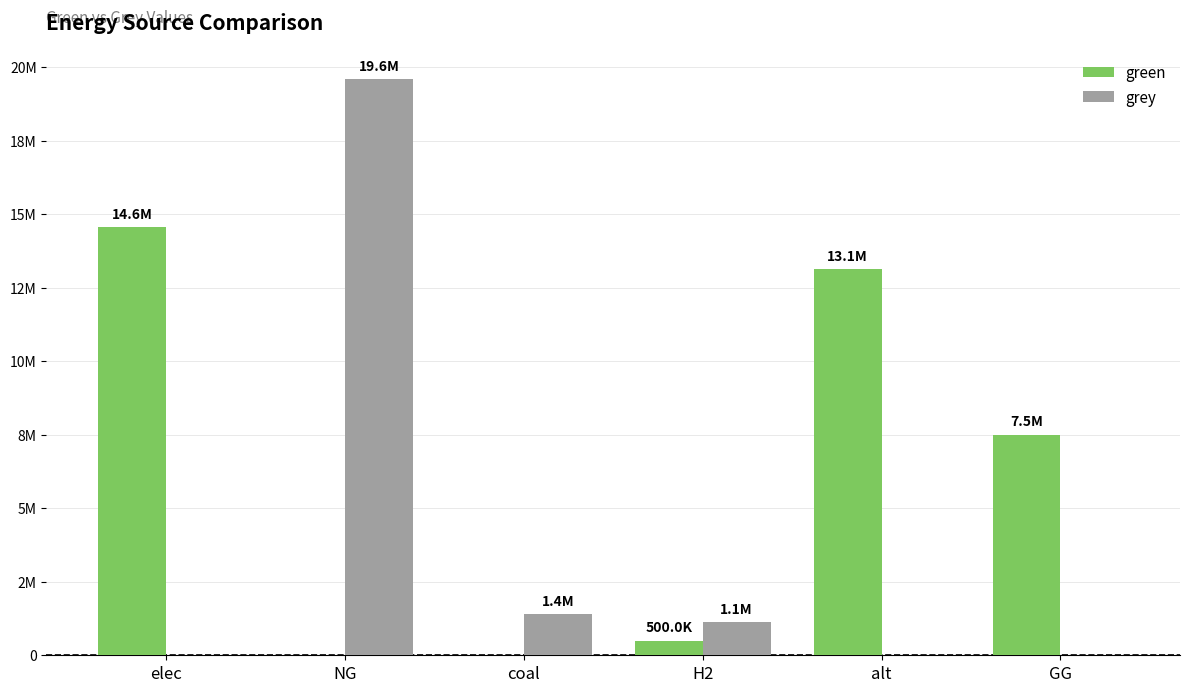

What are all the series names shown in the legend?

green, grey